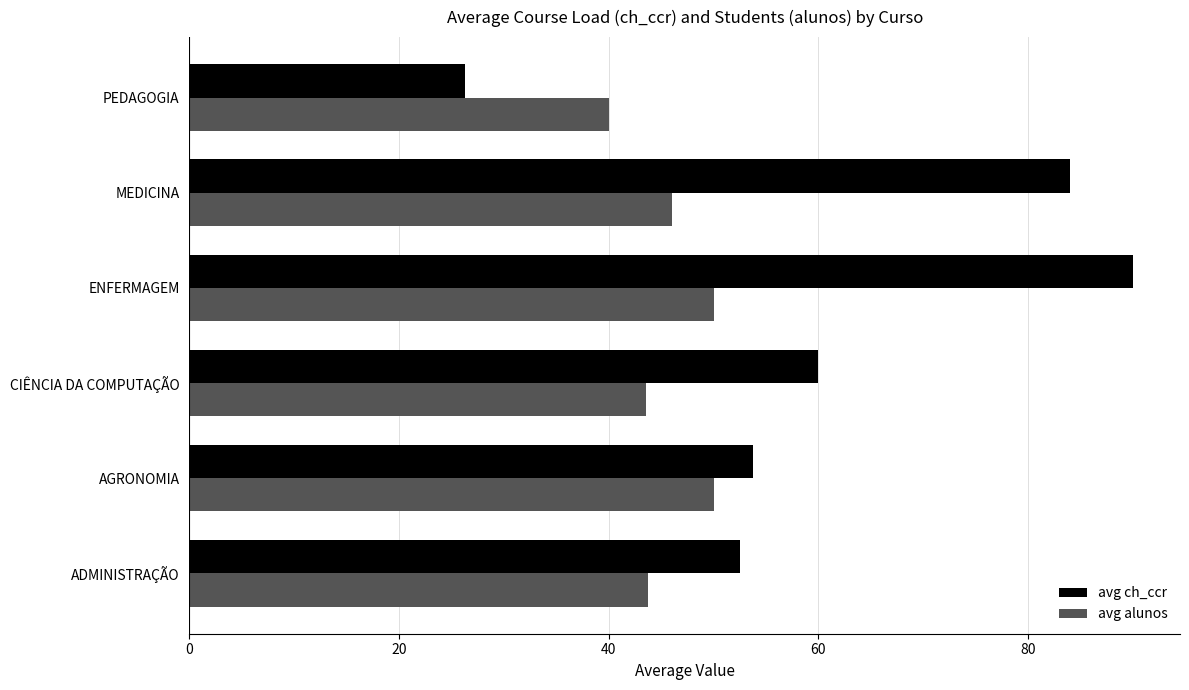

Where is avg ch_ccr nearest to the value 58?

CIÊNCIA DA COMPUTAÇÃO